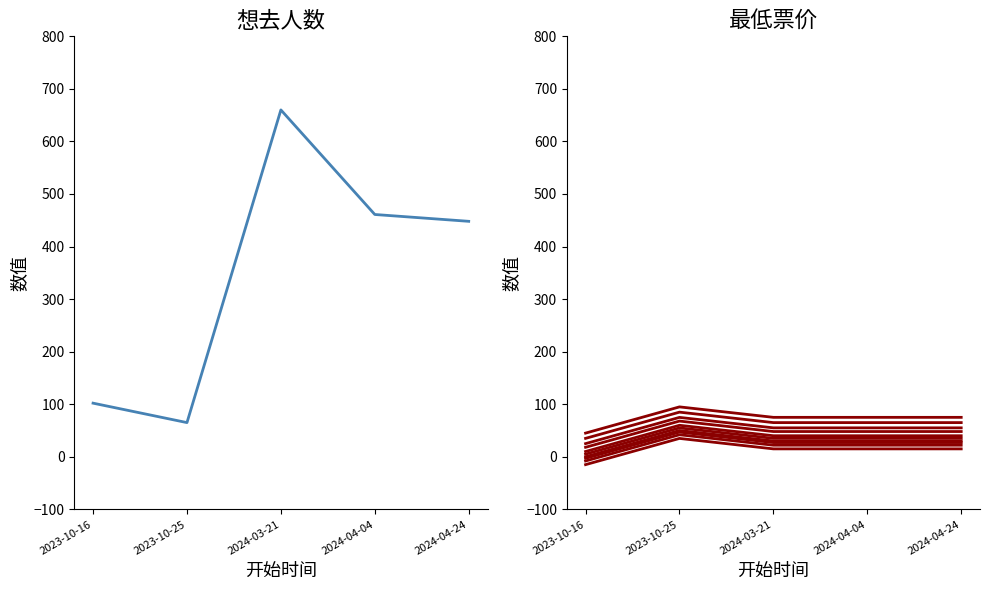

At which label does 想去人数 reach its peak?

2024-03-21